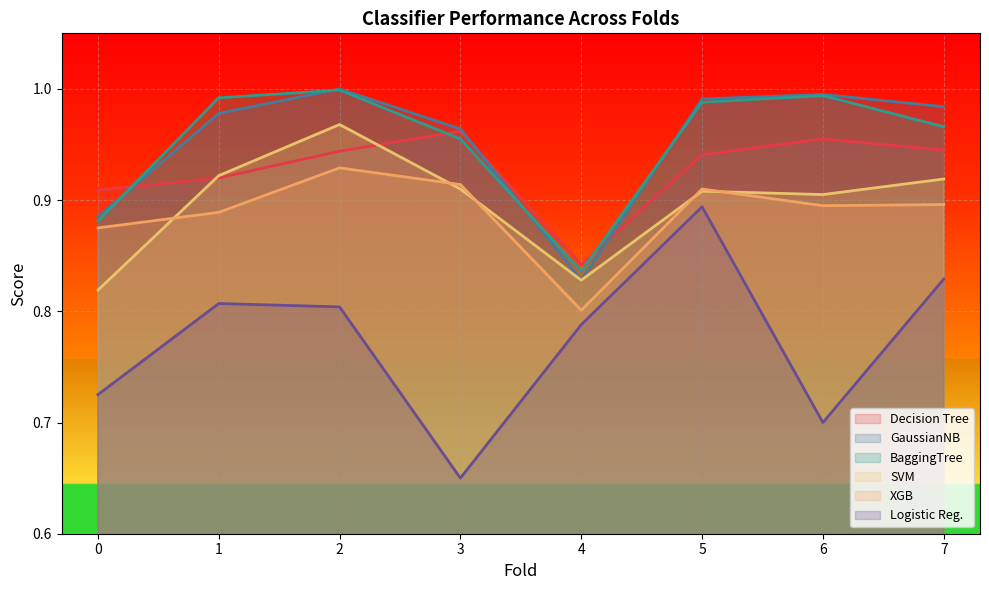

True or false: Decision Tree and GaussianNB intersect in this chart.

True